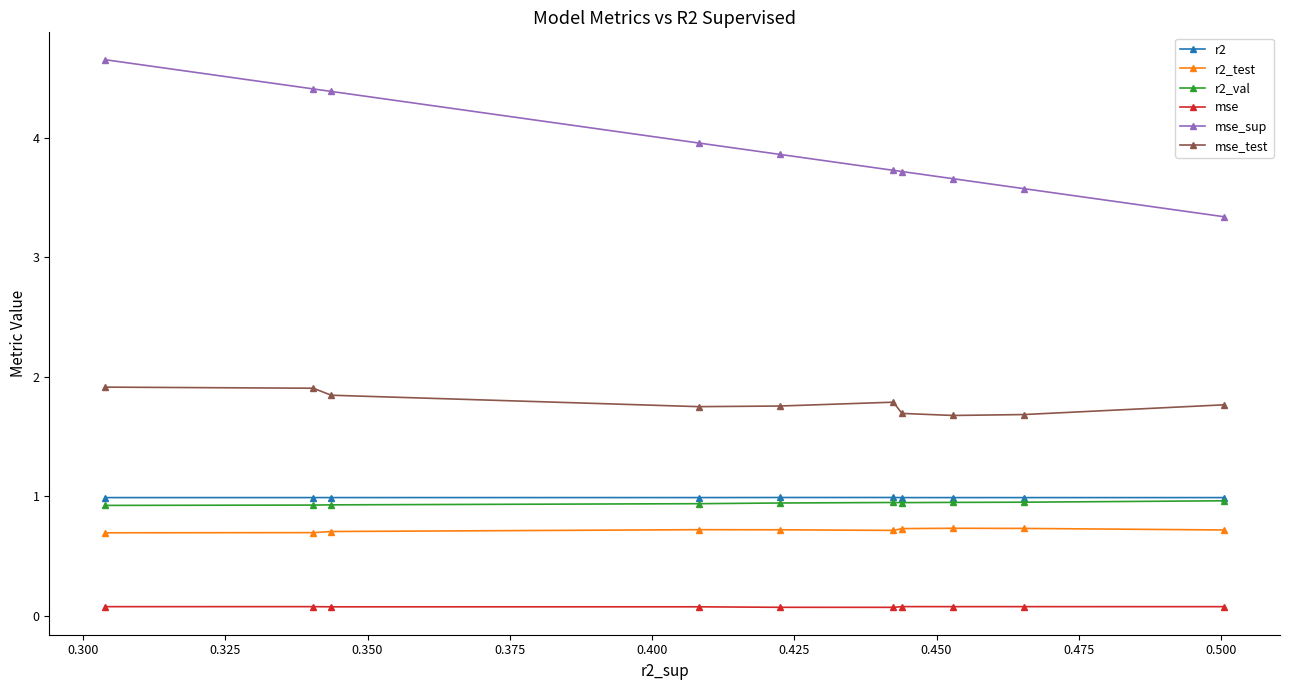

True or false: mse_sup has more than 1 interior local peaks.

False